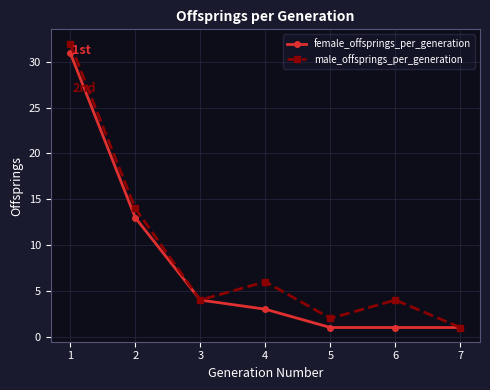

Is it true that male_offsprings_per_generation equals 1 at 3?

False